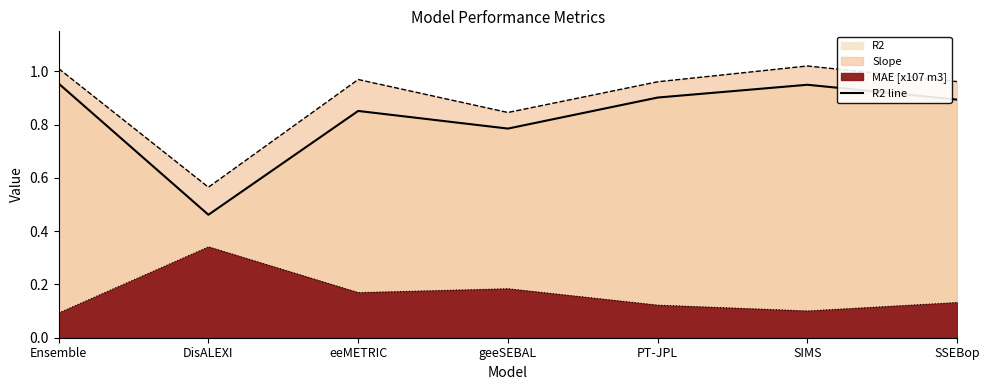

How many data points does each series have?

7